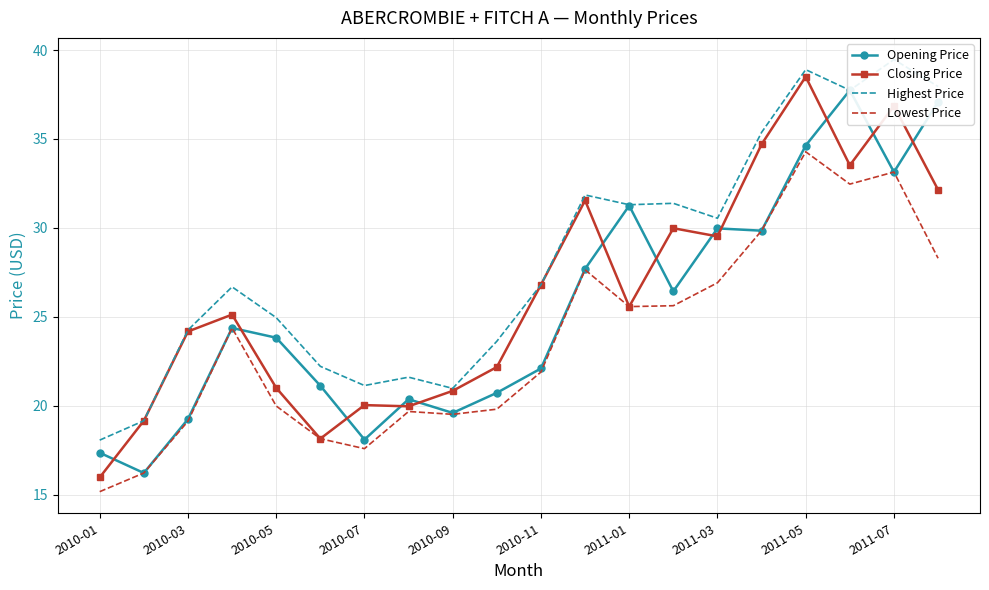

Reading left to right, extract all data points from this chart.

Opening Price: 17.4	16.2	19.2	24.4	23.8	21.1	18.1	20.4	19.6	20.7	22.1	27.7	31.2	26.4	30.0	29.8	34.6	37.7	33.1	37.1
Closing Price: 16.0	19.1	24.2	25.1	21.0	18.1	20.0	20.0	20.8	22.2	26.8	31.5	25.6	30.0	29.5	34.7	38.5	33.5	36.9	32.1
Highest Price: 18.1	19.1	24.2	26.7	24.9	22.2	21.1	21.6	21.0	23.6	26.8	31.9	31.3	31.4	30.5	35.4	38.9	37.7	39.5	38.0
Lowest Price: 15.2	16.2	19.1	24.4	20.0	18.1	17.6	19.7	19.5	19.8	21.9	27.6	25.6	25.6	26.9	29.8	34.3	32.5	33.1	28.3